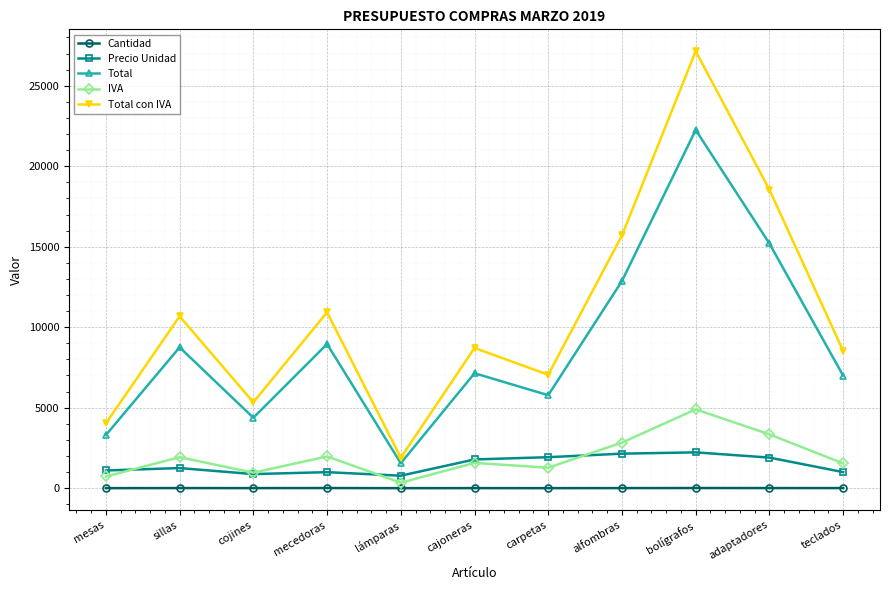

What is the label of the 5th point from the left?

lámparas